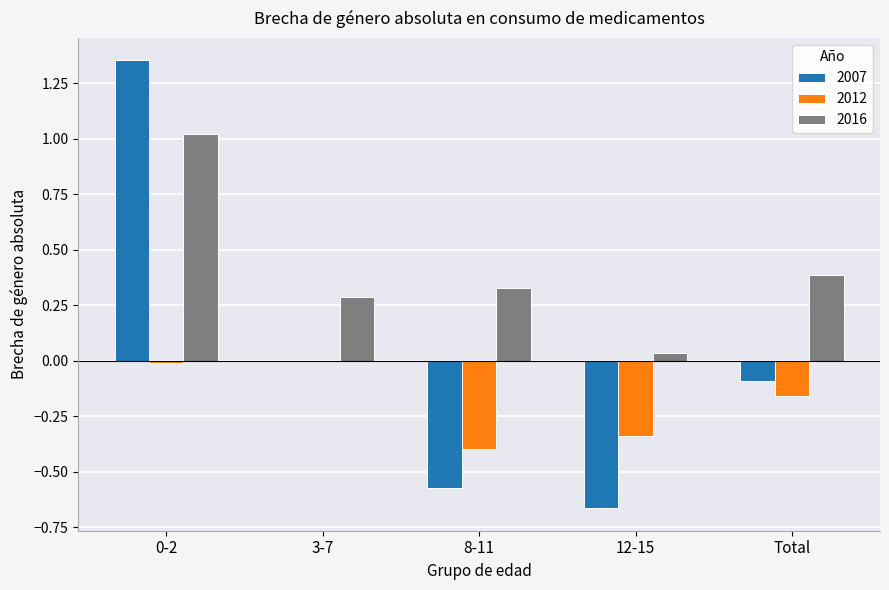

What is the sum of all 2016 values?

2.1